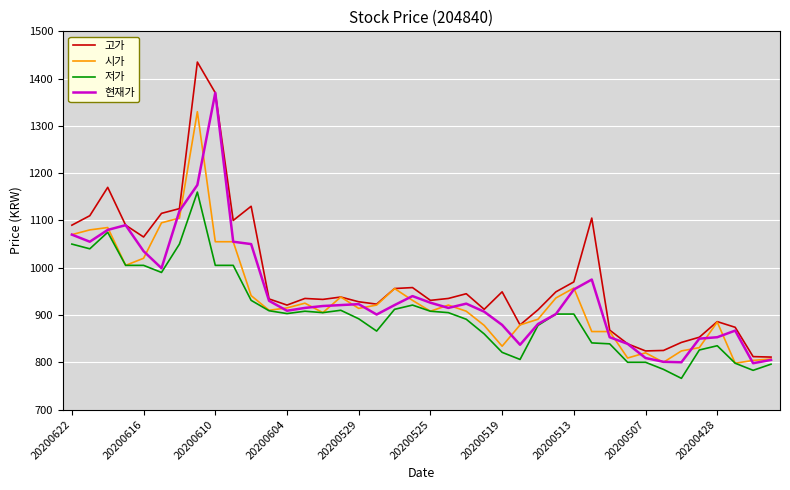

Which series has the widest spread of values?

고가